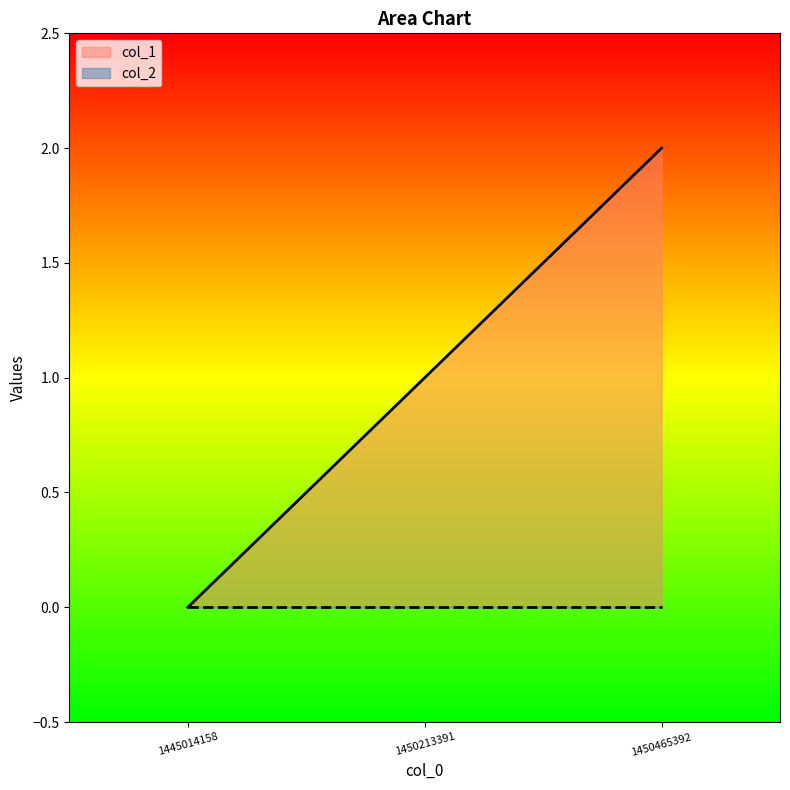

Reading left to right, list all the values displayed in this chart.

0	1	2